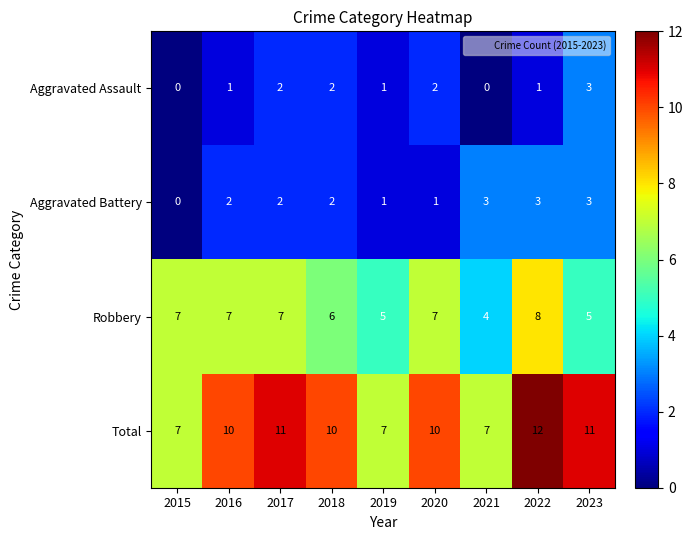

Which series changed the most between 2015 and 2023?

Total